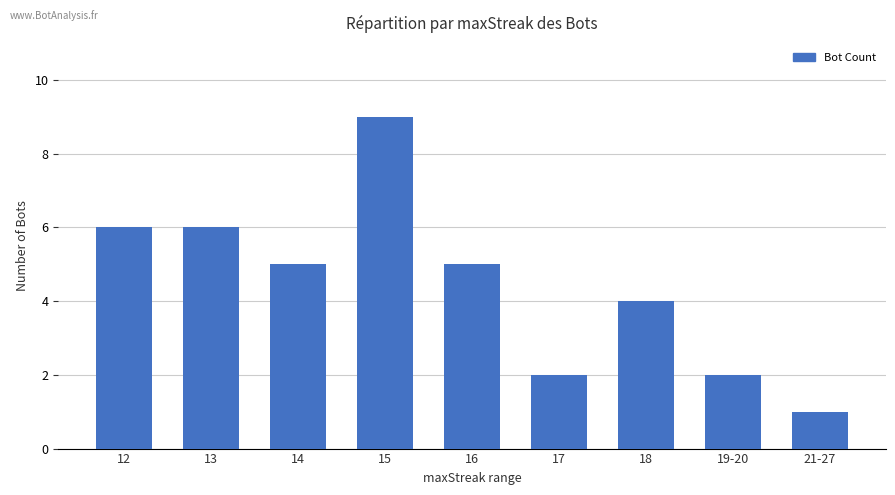

Between 14 and 15, which is larger?

15